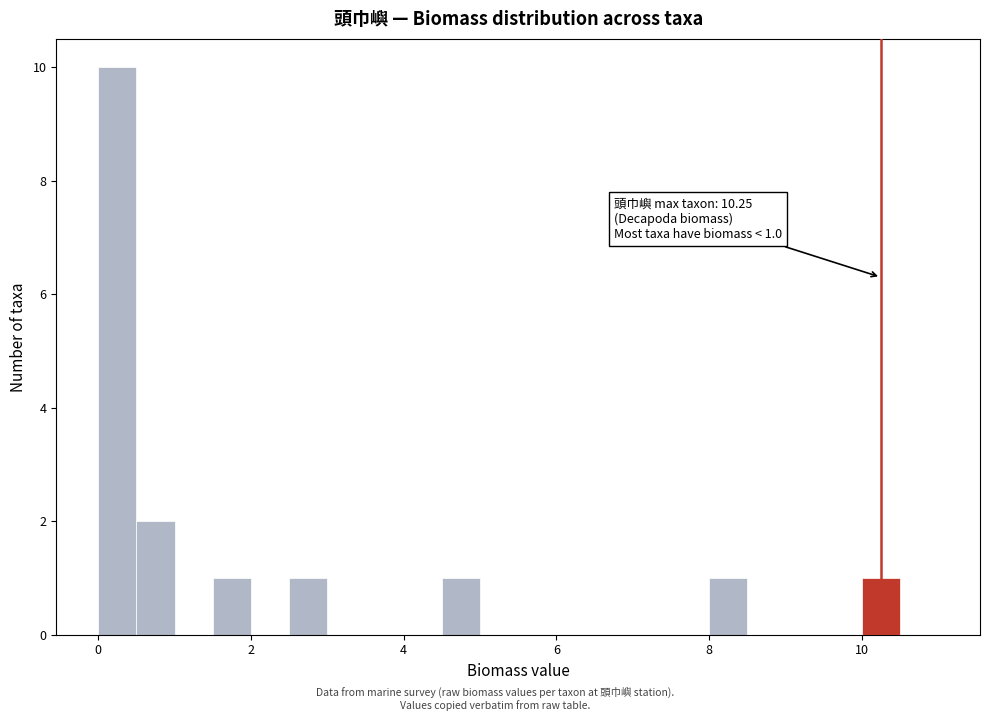

Read against the x-axis, roughly where is the centre of the tallest bar?

0.2